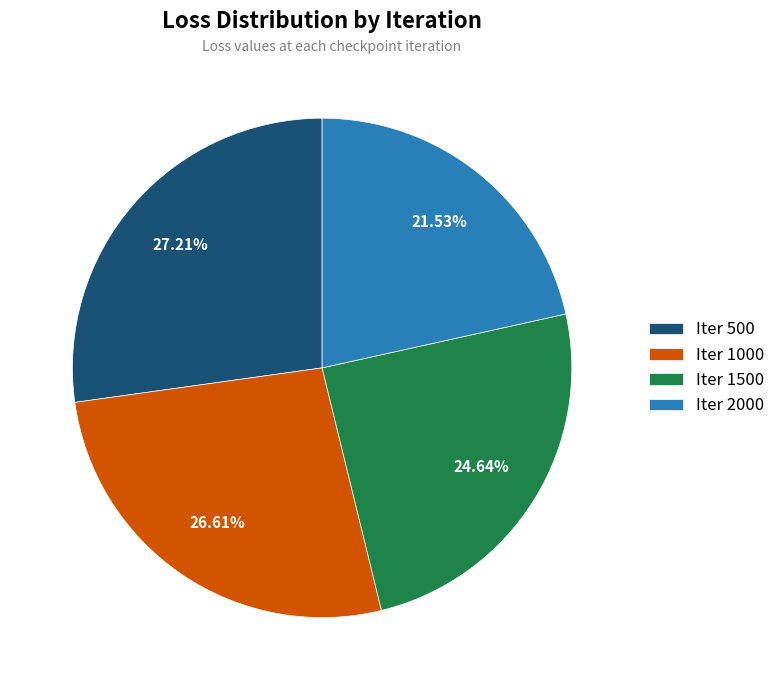

Rank the categories by value from highest to lowest.

Iter 500, Iter 1000, Iter 1500, Iter 2000